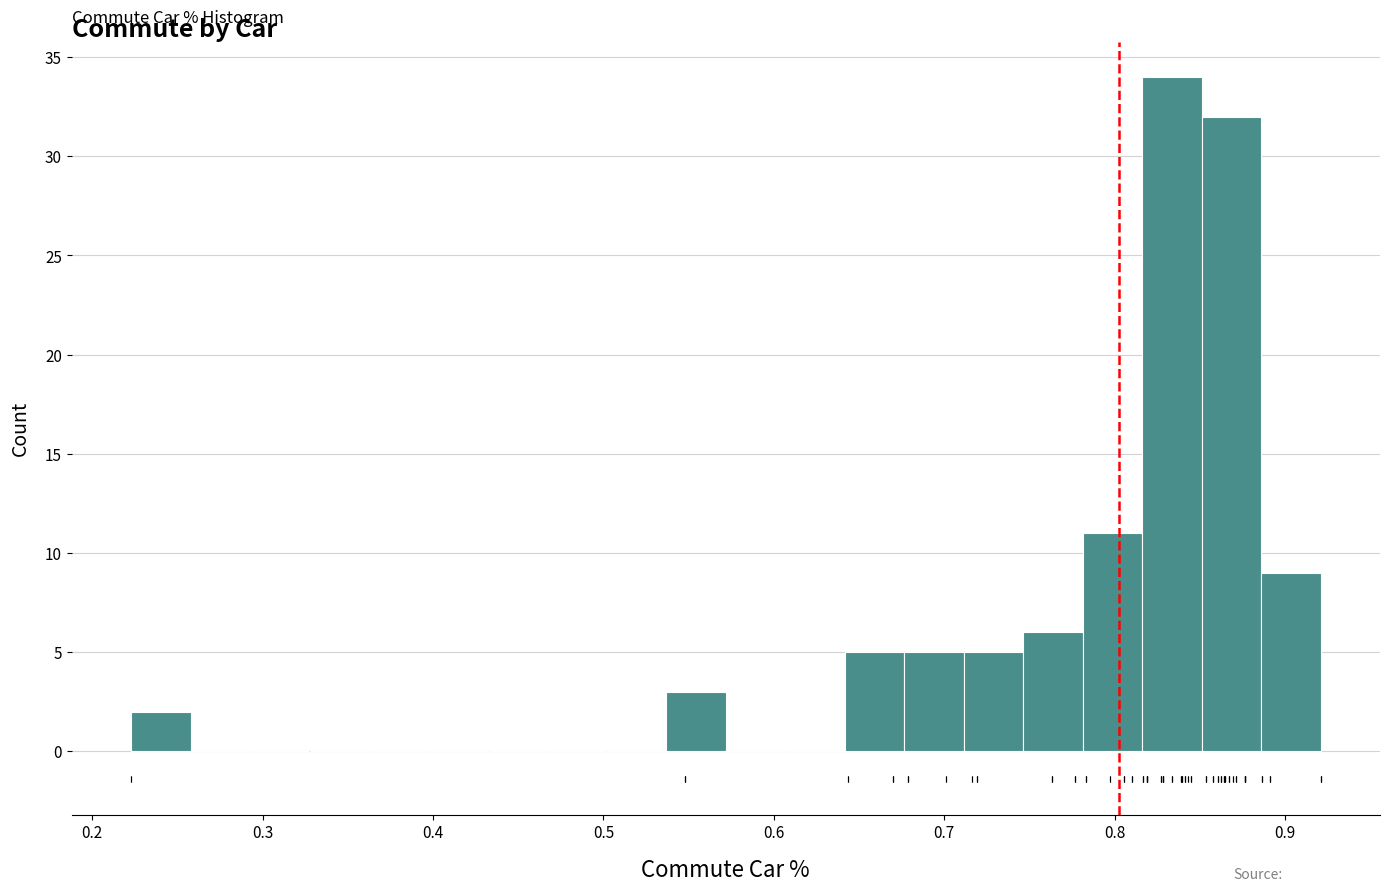

Read against the x-axis, roughly where is the centre of the tallest bar?

0.83